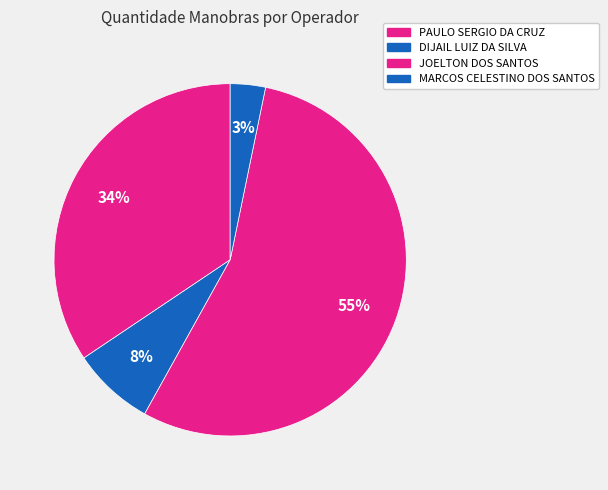

Do MARCOS CELESTINO DOS SANTOS and JOELTON DOS SANTOS together represent more than half of the pie?

Yes